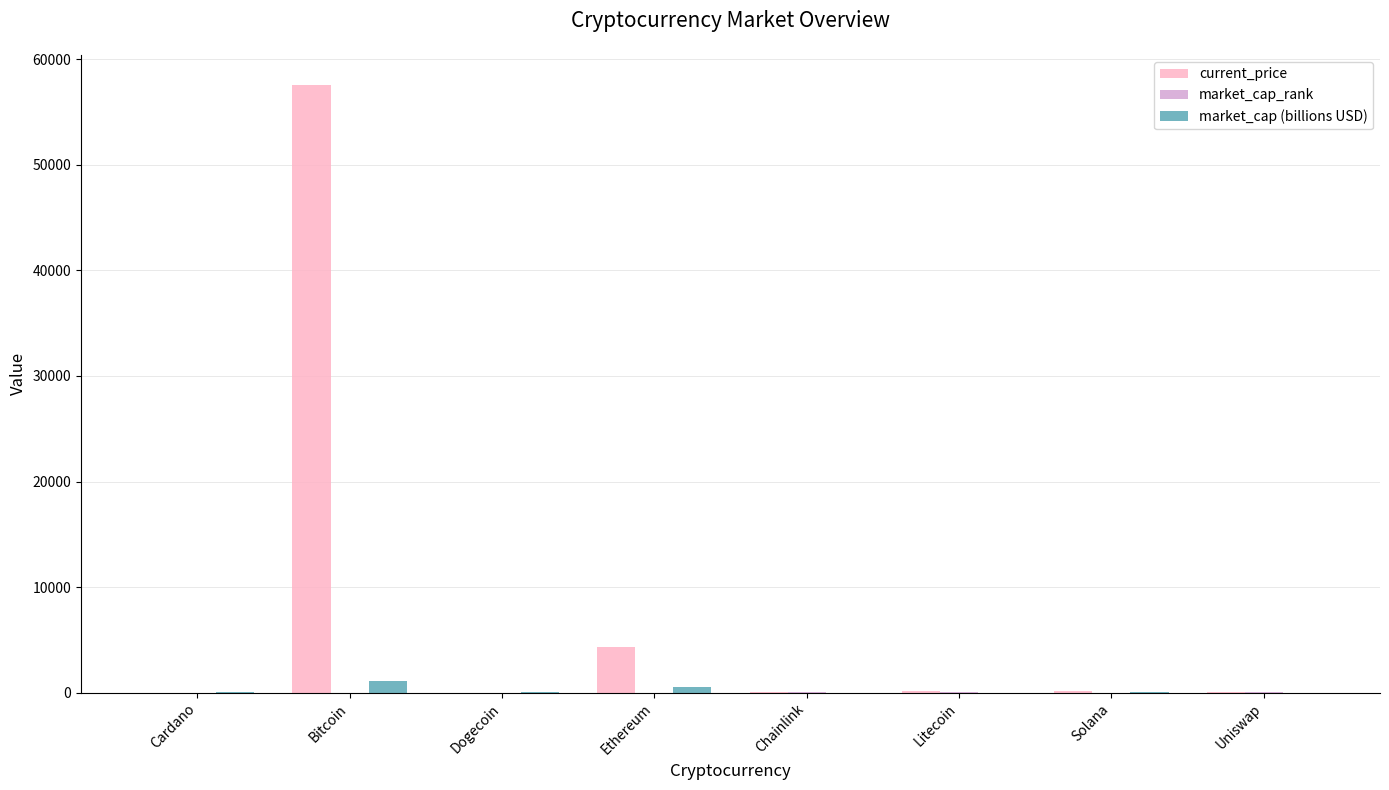

Which series has the widest spread of values?

current_price